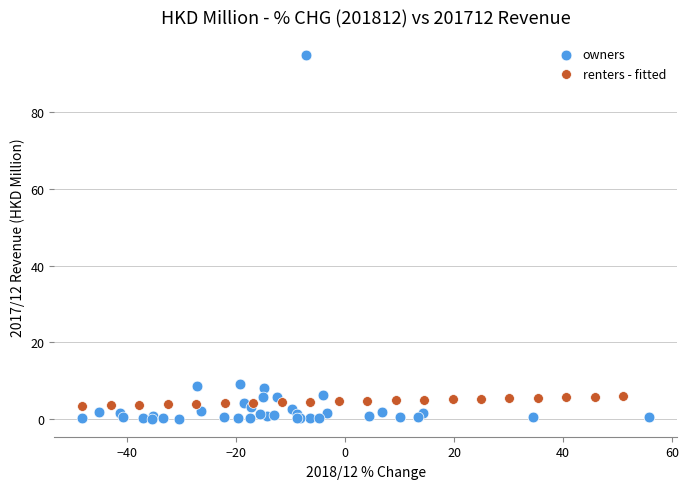

Which series reaches the maximum Y coordinate?

owners